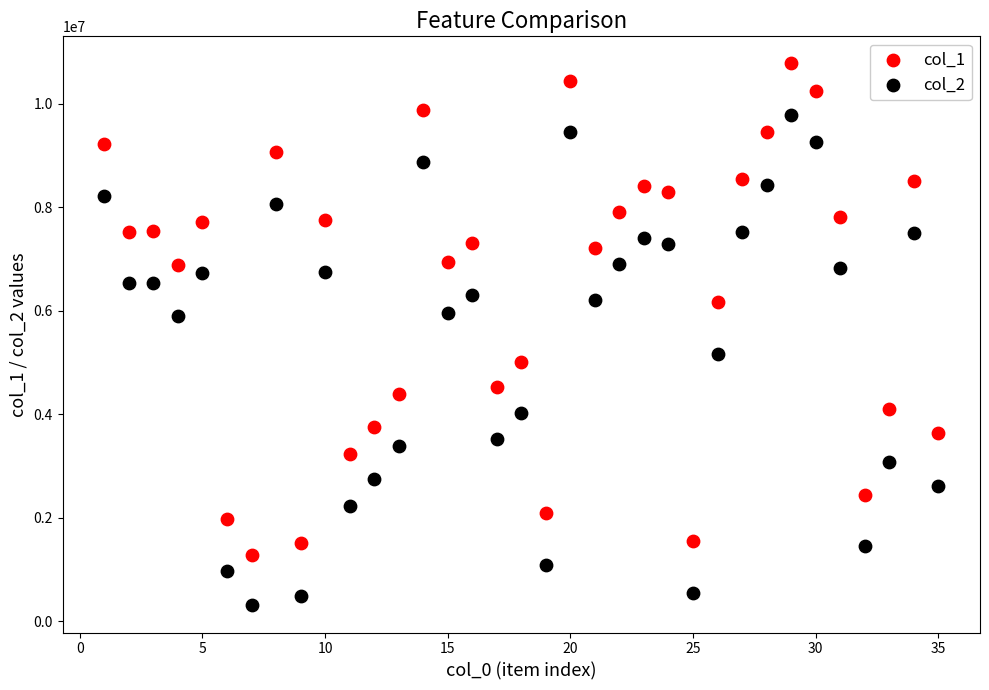

Which series reaches the maximum Y coordinate?

col_1